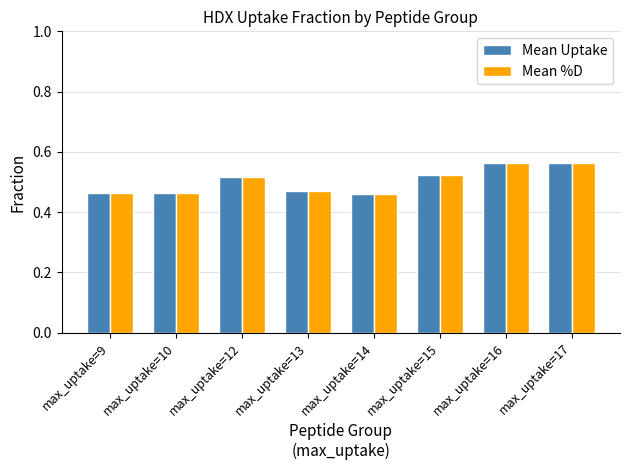

What is the sum of the Mean %D values at max_uptake=13 and max_uptake=16?

1.0